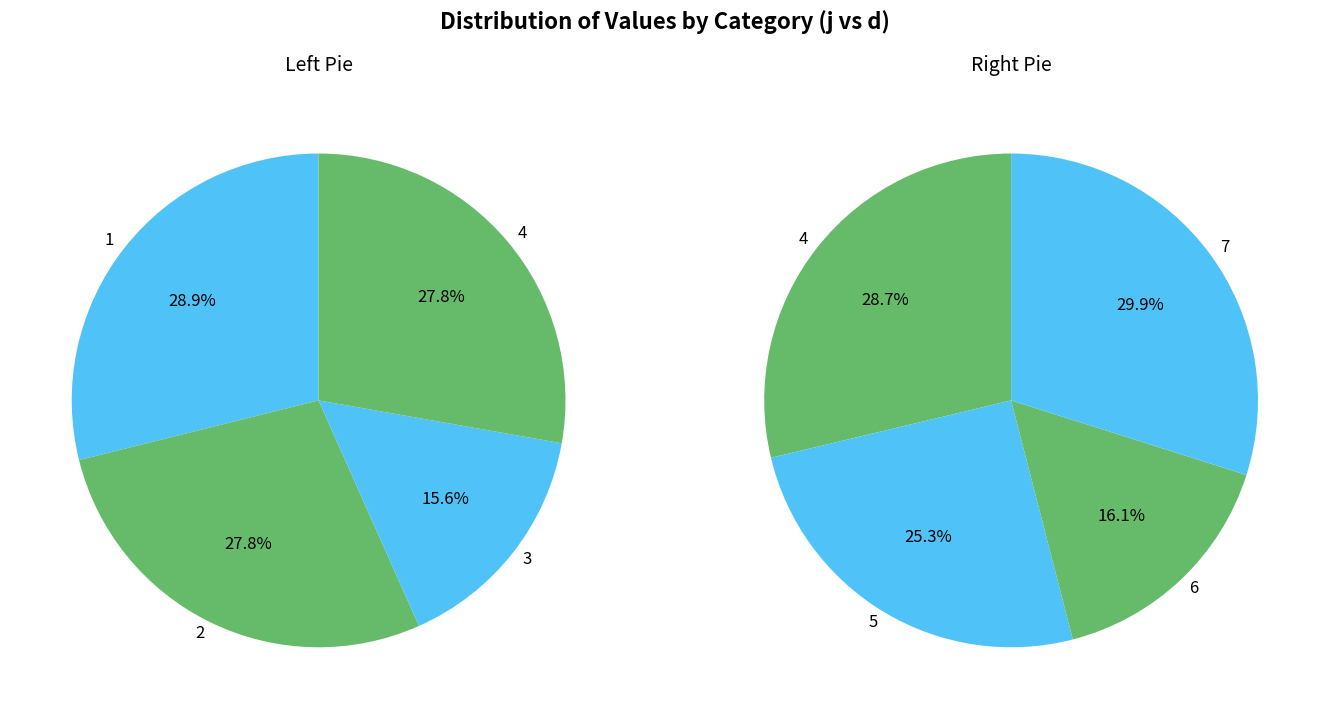

True or false: 2 accounts for 22% of the total.

False